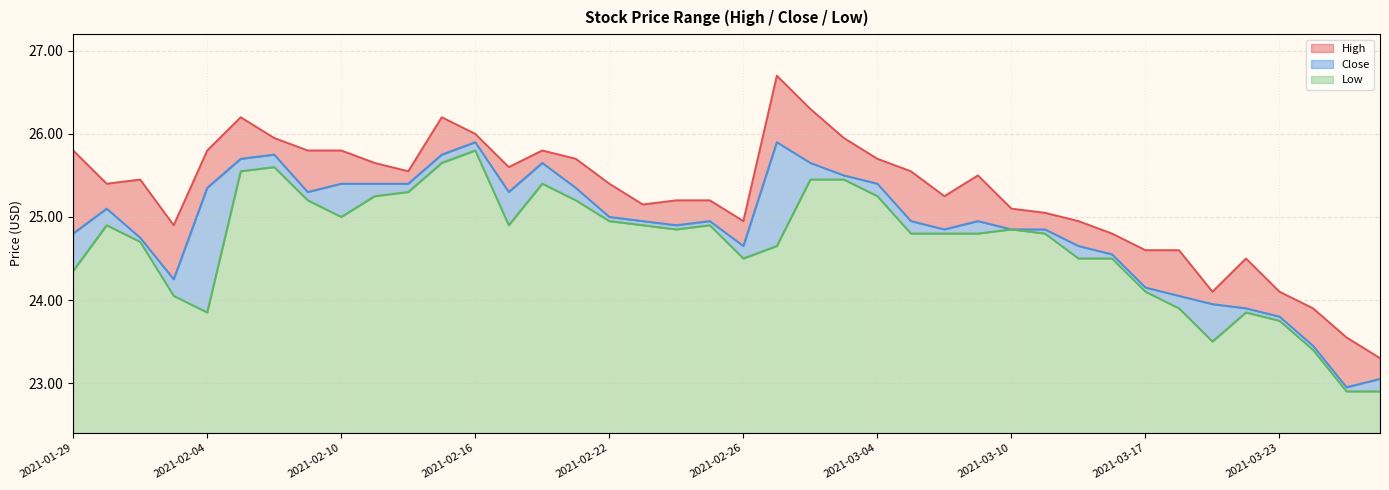

What is the difference between the maximum and minimum values in the Close series?

2.9